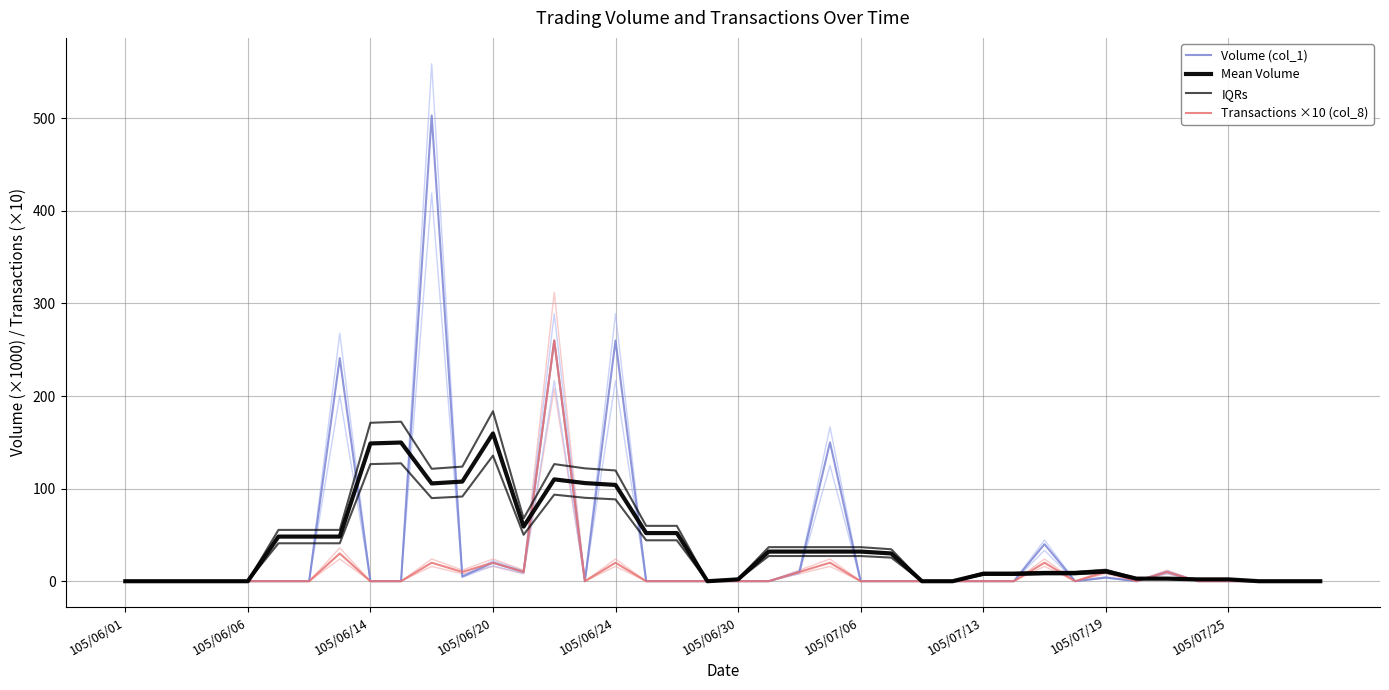

How many distinct data groups are displayed?

4